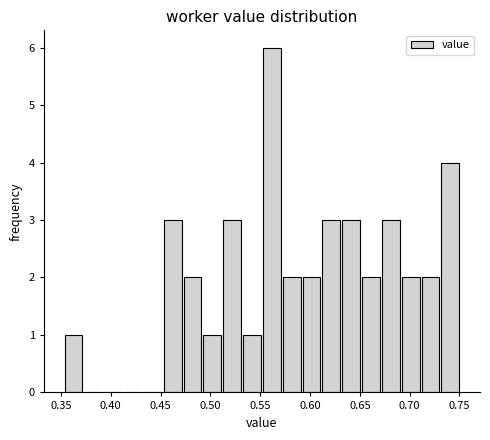

Read against the x-axis, roughly where is the centre of the tallest bar?

0.560